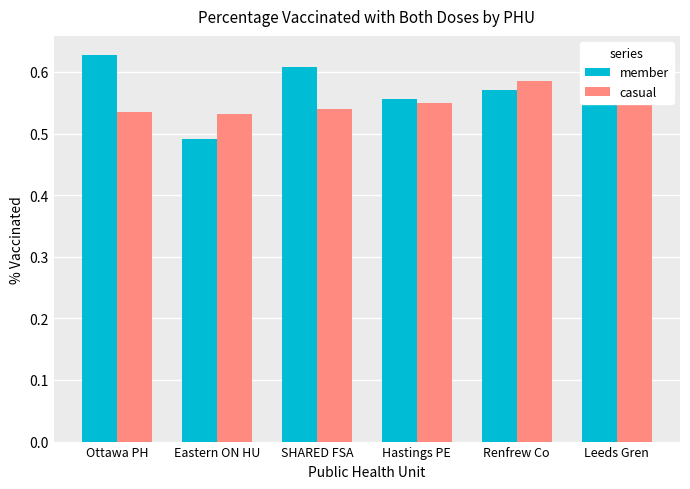

Which category has the lowest value across all series?

Eastern ON HU